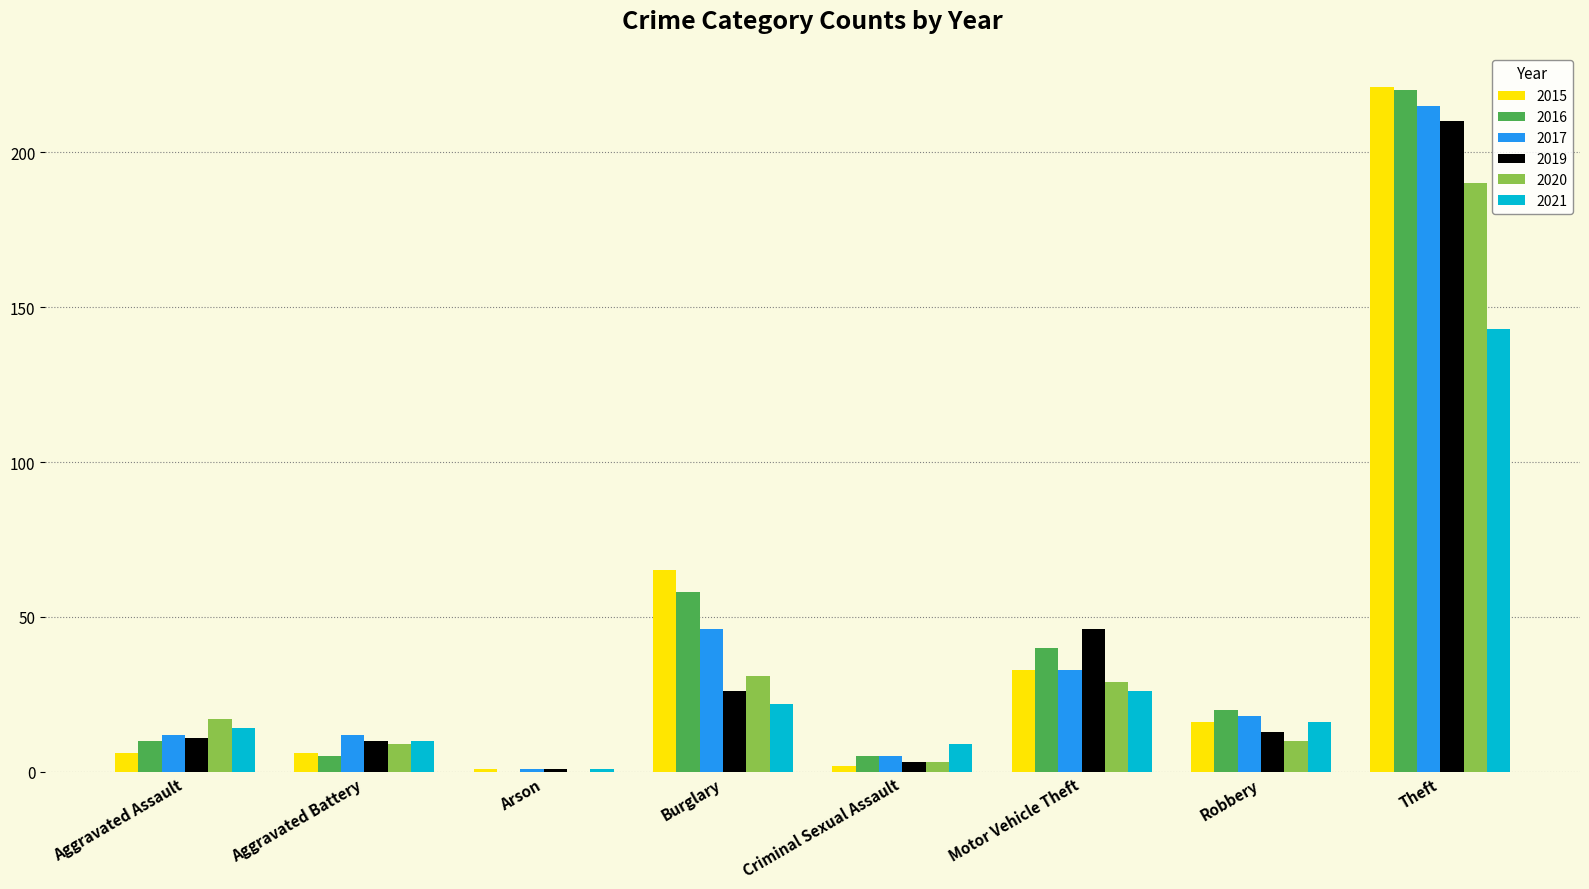

At which label is 2016 closest to 110?

Burglary